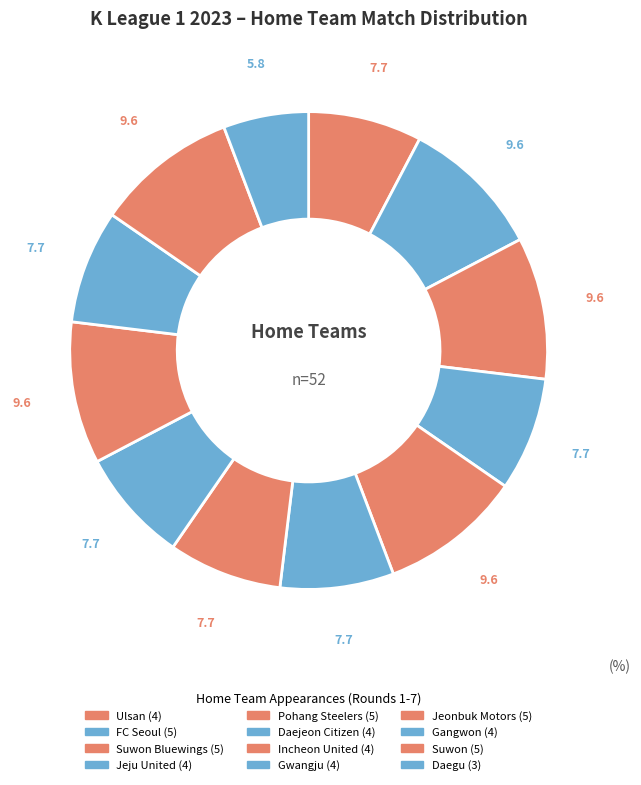

To the nearest percent, what is the difference between the largest and smallest slice percentages?

4%